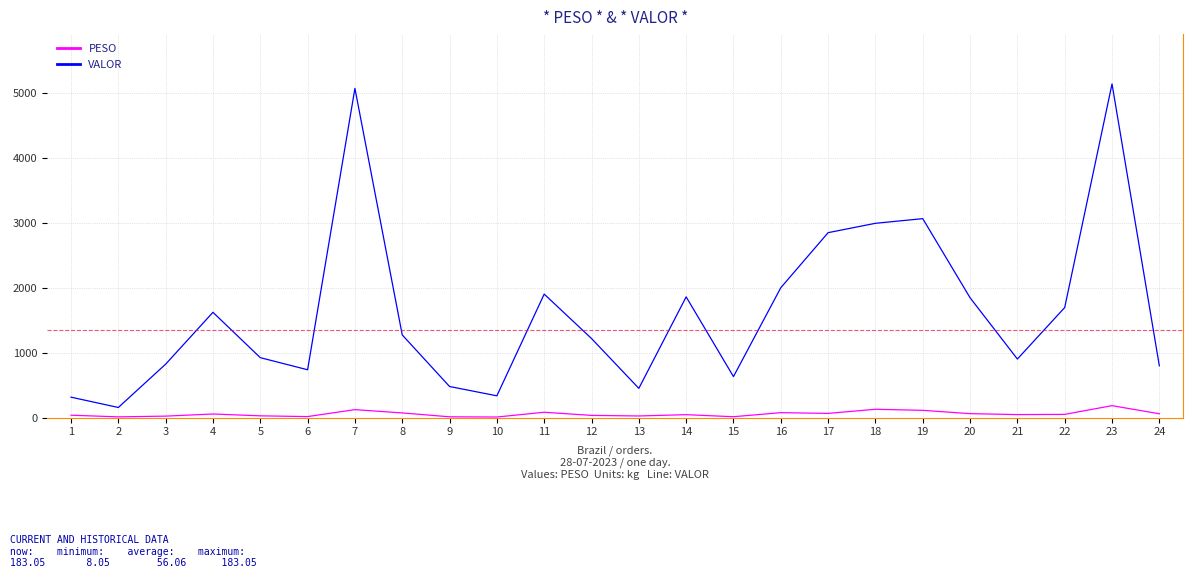

How many series are shown in this chart?

2